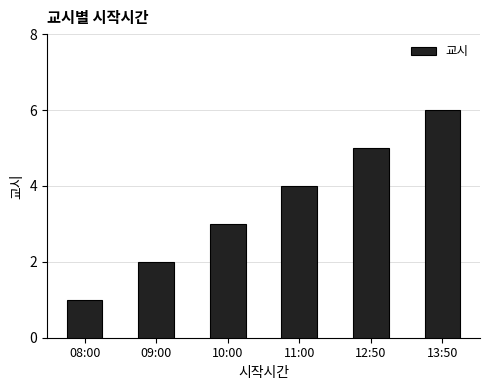

Reading left to right, list all the values displayed in this chart.

1	2	3	4	5	6